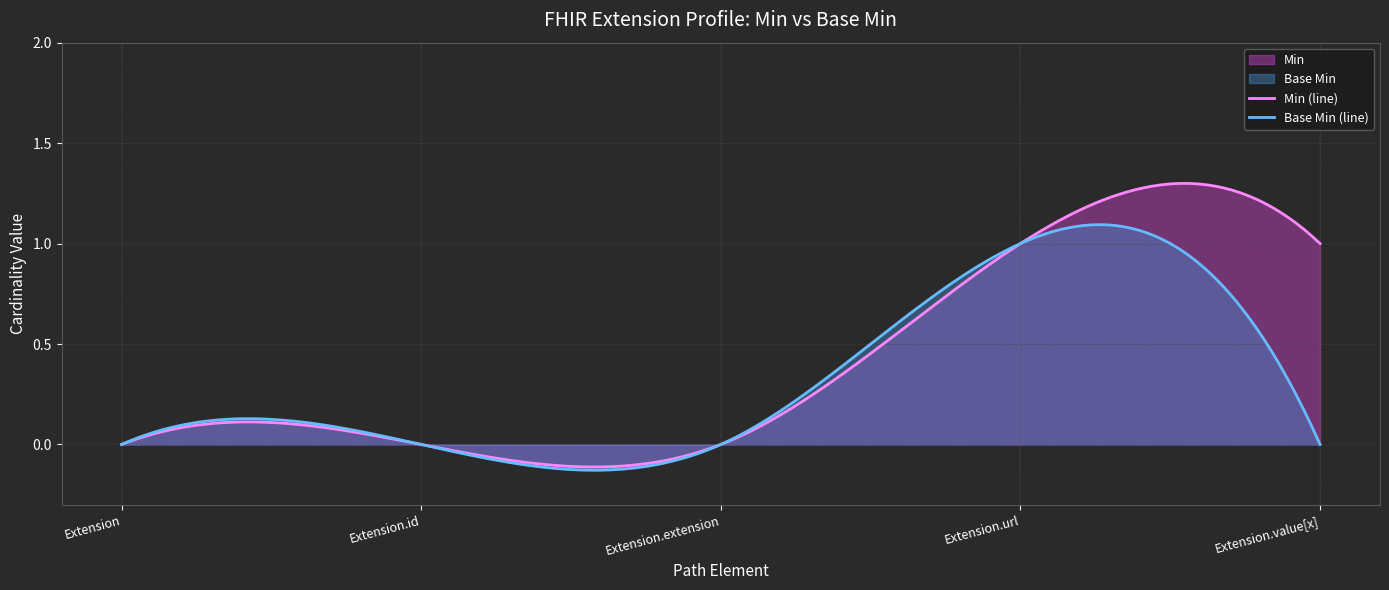

True or false: Base Min and Min intersect in this chart.

False